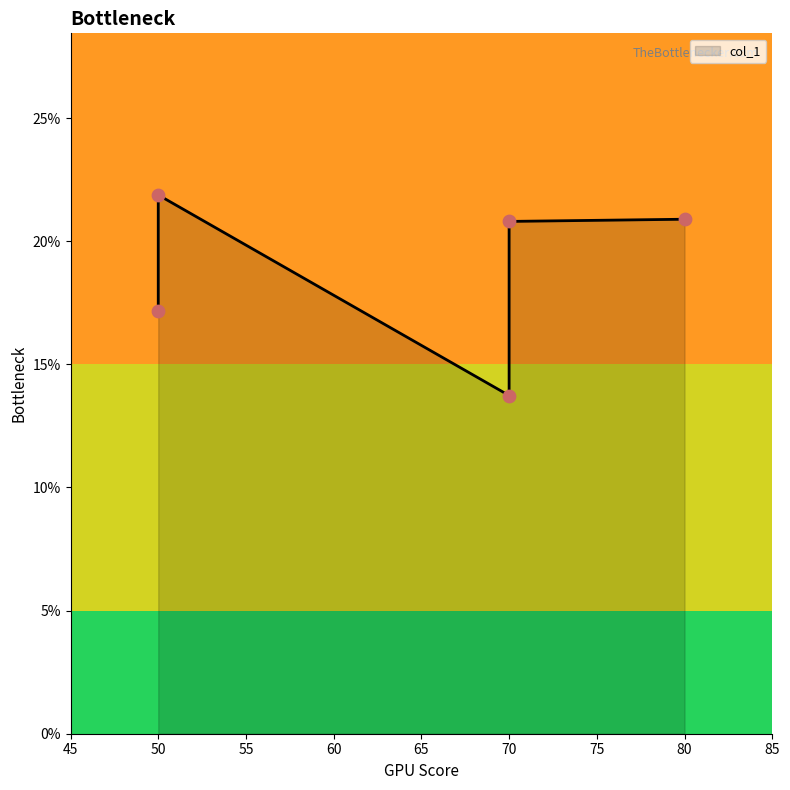

Which has a higher value, 70 or 80?

80